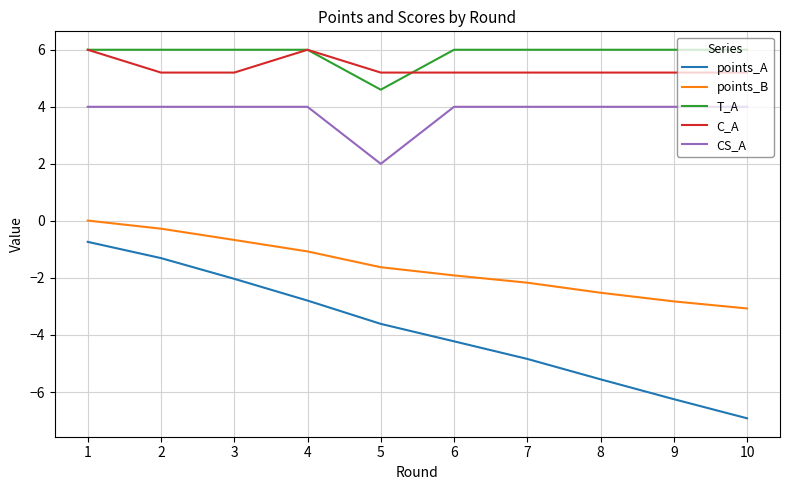

What is the greatest value displayed?

6.0